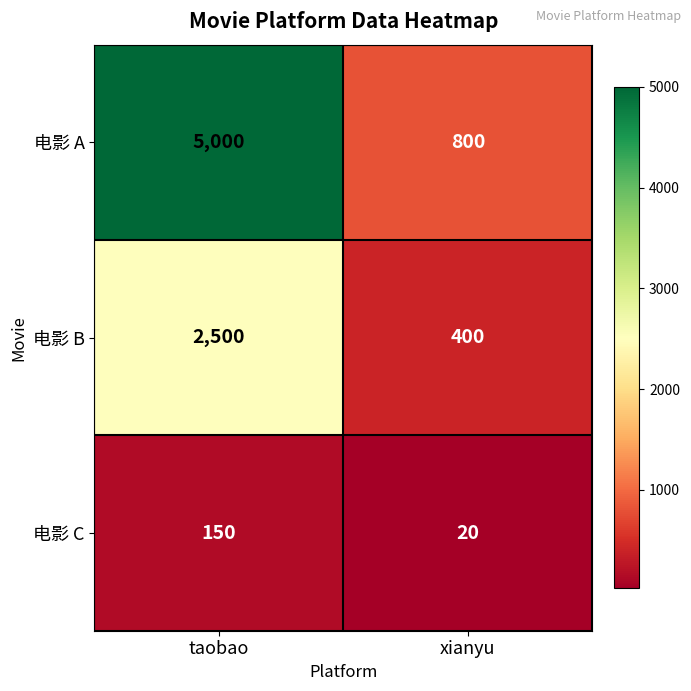

At how many categories does at least one series exceed 3602?

1